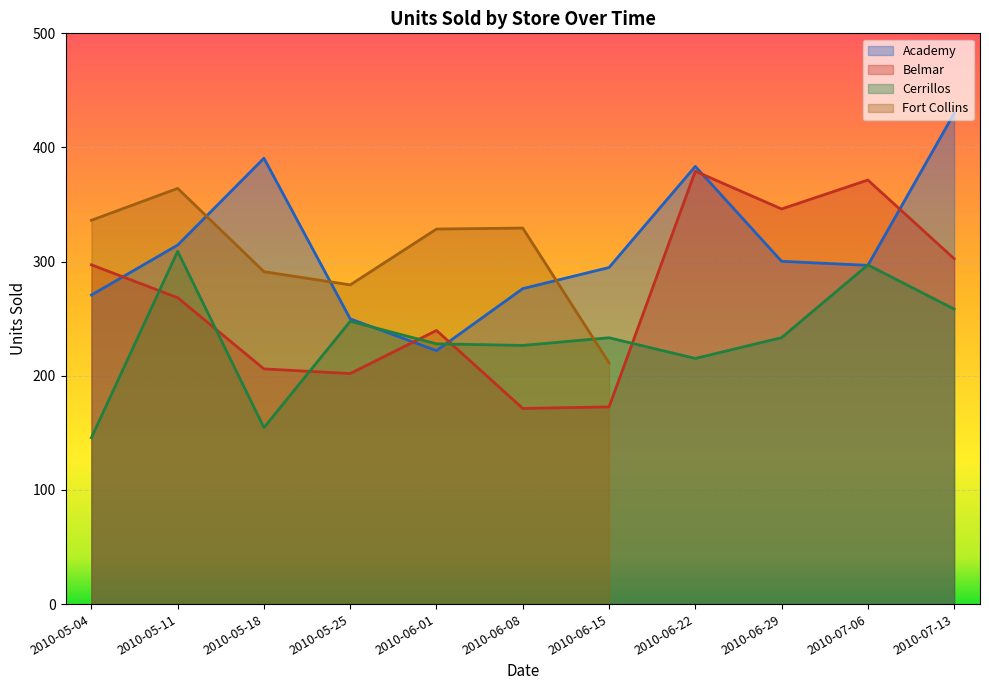

In Cerrillos, how many points are lower than both neighbors (excluding endpoints)?

3